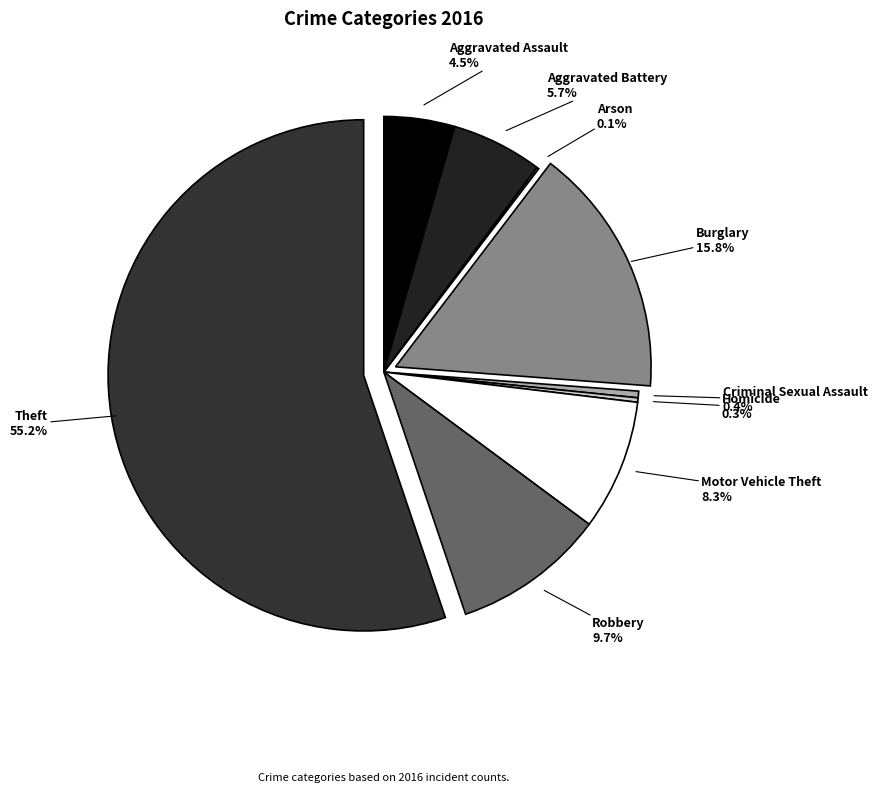

Is there any slice that represents more than half of the pie?

Yes